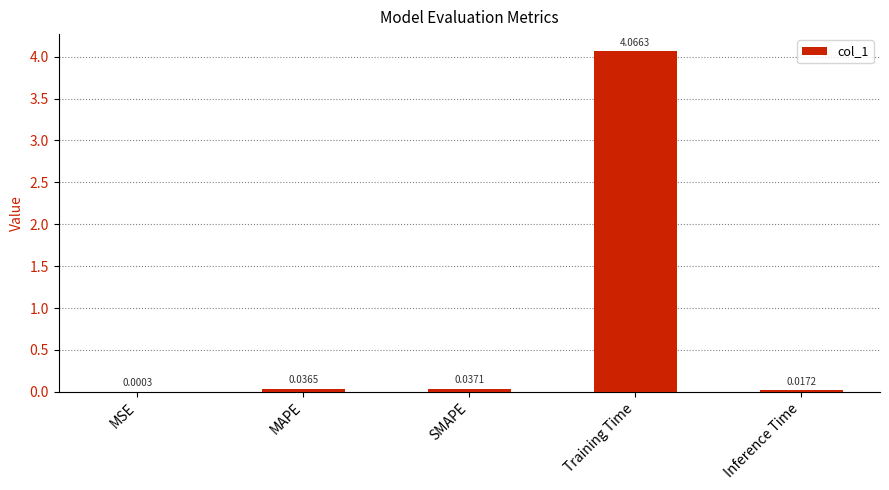

Between MSE and Training Time, which is larger?

Training Time